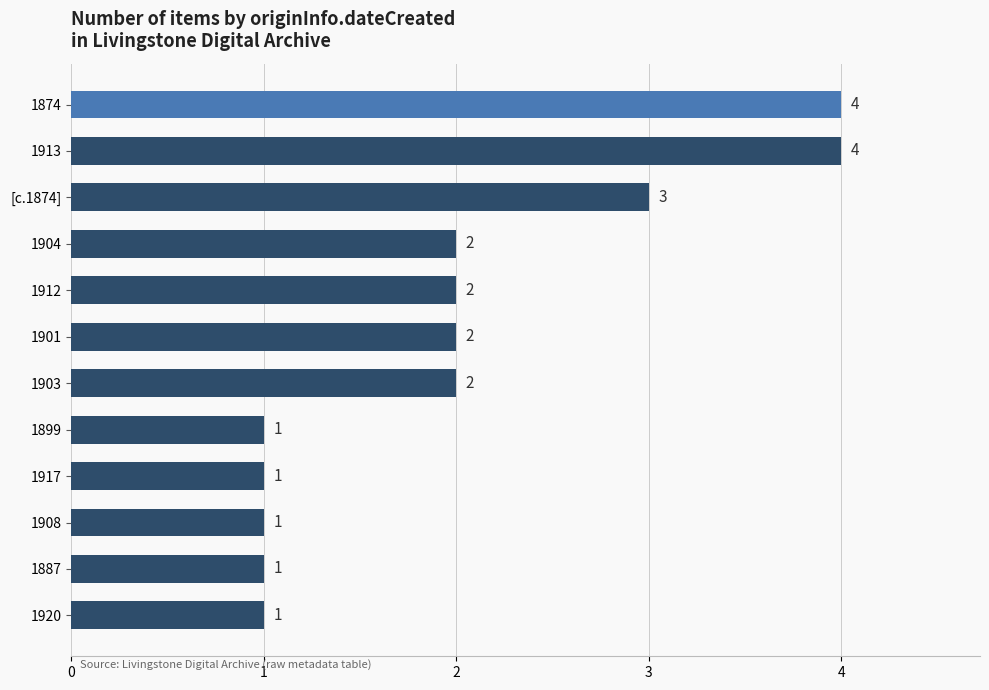

Count the values in the range 1 to 3.

10